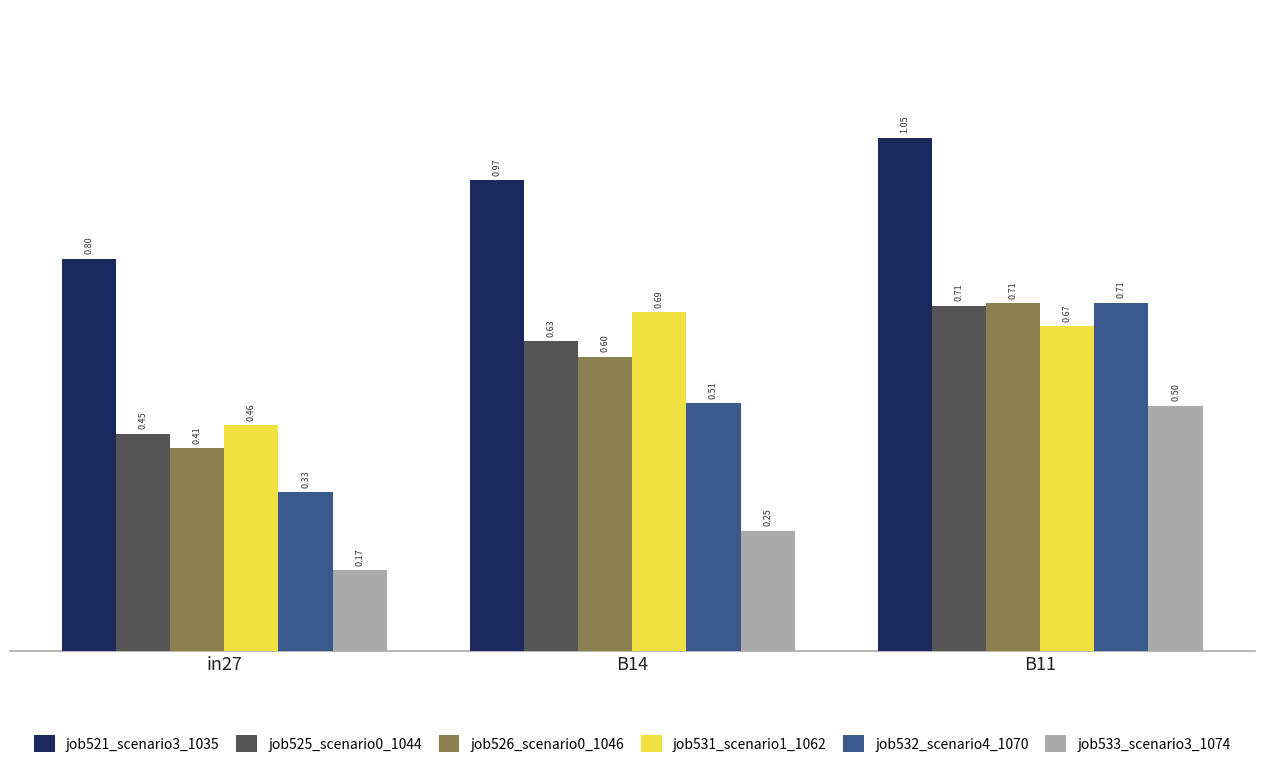

Which category has the lowest value across all series?

in27